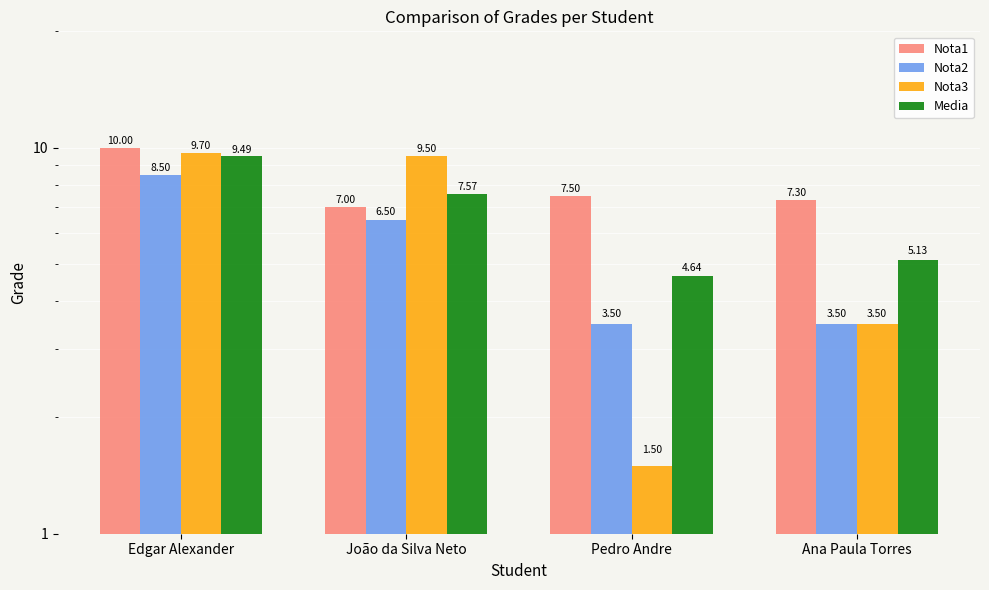

What are all the series names shown in the legend?

Nota1, Nota2, Nota3, Media